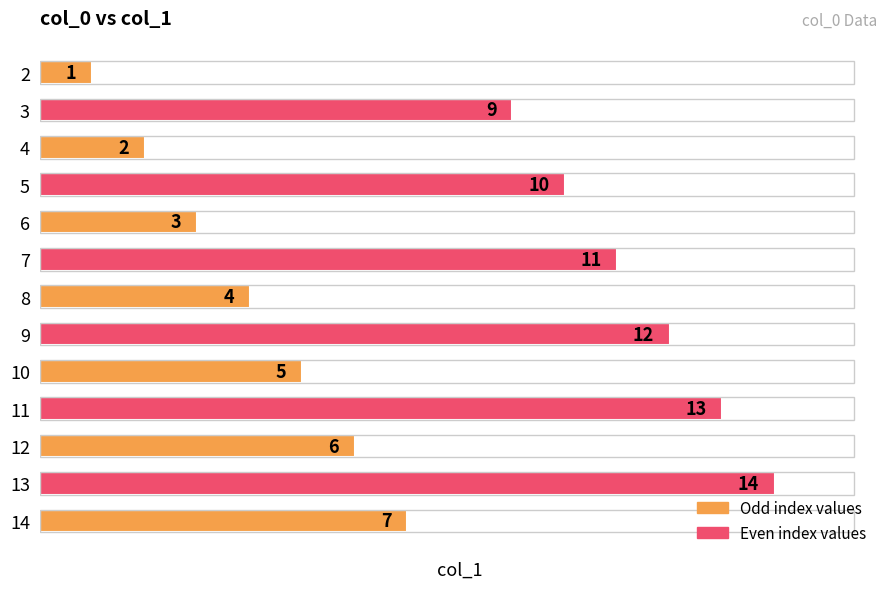

Is it true that the value at 7 is 17?

False